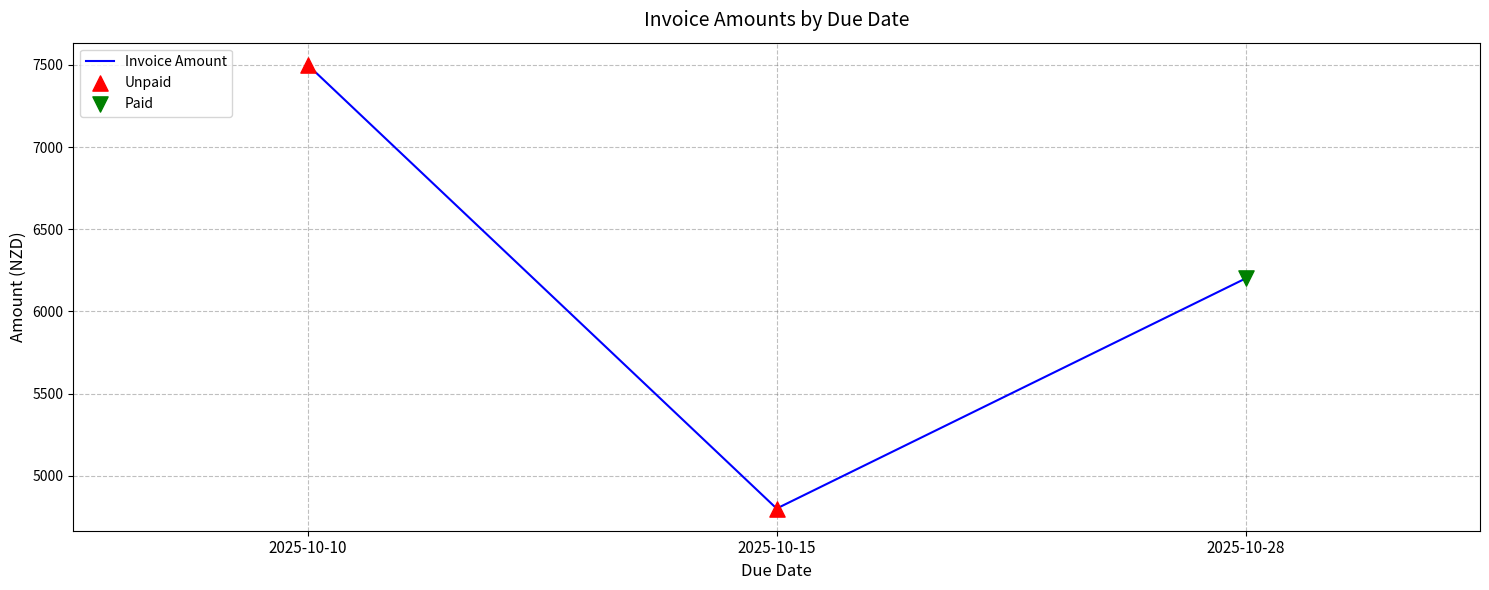

What is the ratio of the value at 2025-10-28 to the value at 2025-10-10?

0.8